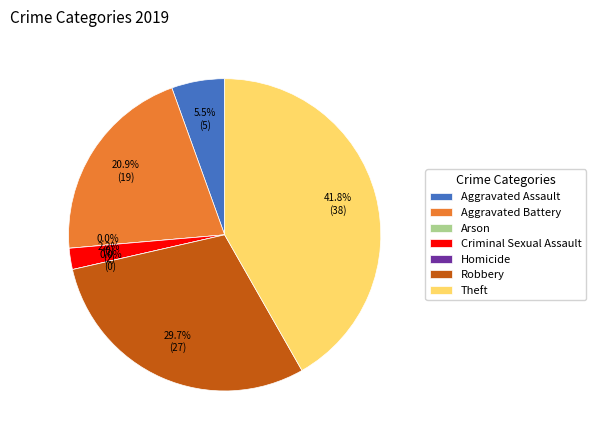

Is there a majority slice in this chart?

No